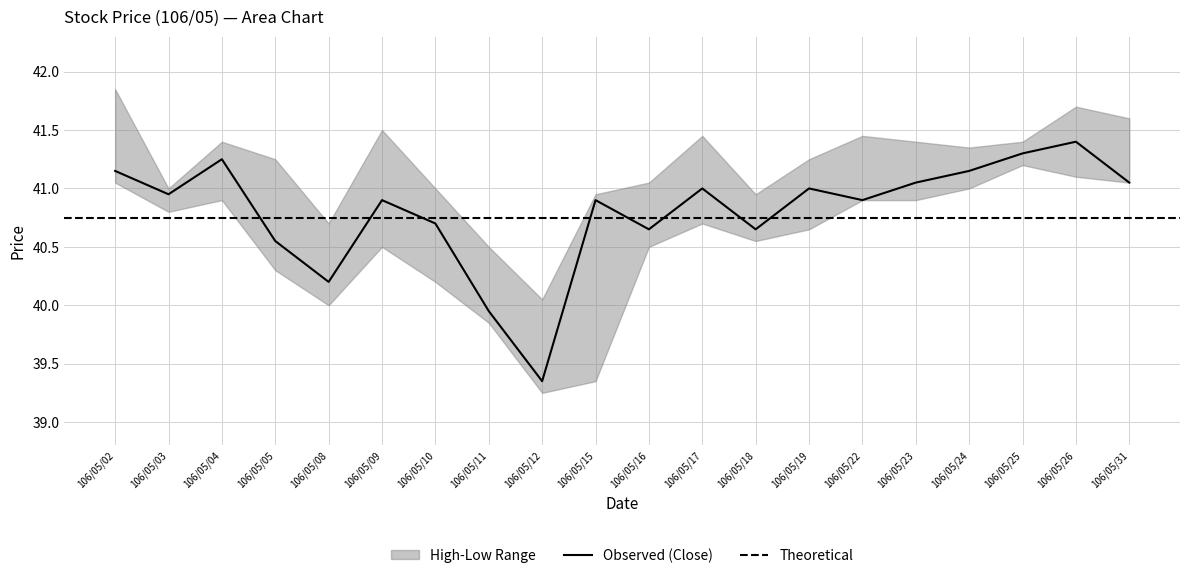

Reading right to left, list all the values displayed in this chart.

close: 41.0	41.4	41.3	41.1	41.0	40.9	41.0	40.6	41.0	40.6	40.9	39.4	40.0	40.7	40.9	40.2	40.5	41.2	41.0	41.1
high: 41.6	41.7	41.4	41.4	41.4	41.5	41.2	41.0	41.5	41.0	41.0	40.0	40.5	41.0	41.5	40.7	41.2	41.4	41.0	41.9
low: 41.0	41.1	41.2	41.0	40.9	40.9	40.6	40.5	40.7	40.5	39.4	39.2	39.9	40.2	40.5	40.0	40.3	40.9	40.8	41.0